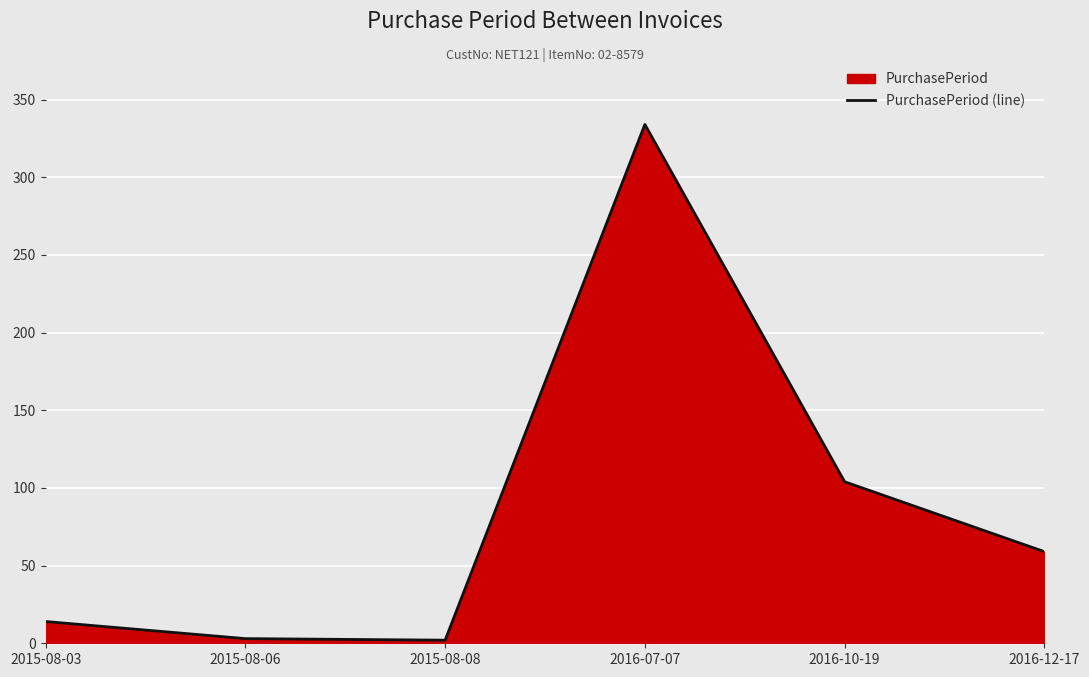

How many lines are shown in the chart?

1